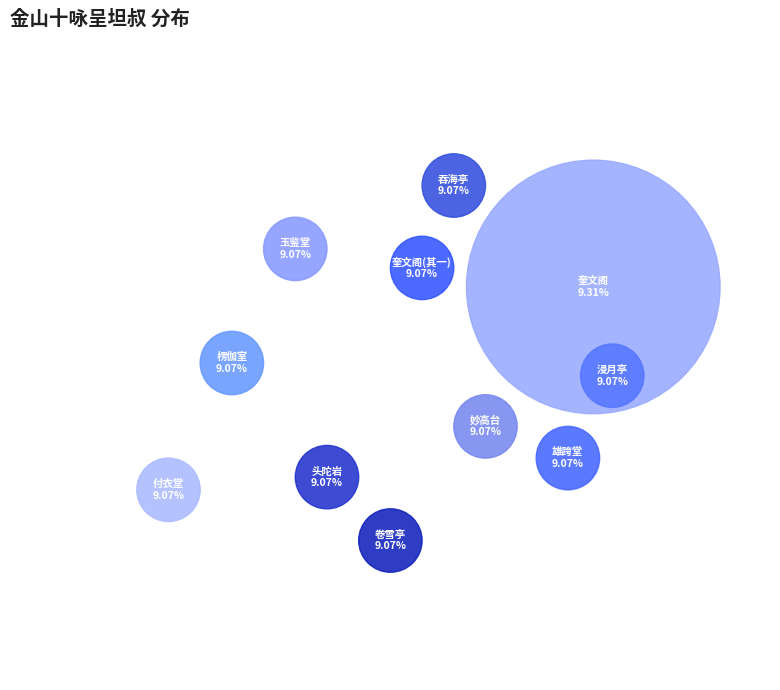

To the nearest percent, what is the combined percentage of 吞海亭 and 妙高台?

18%